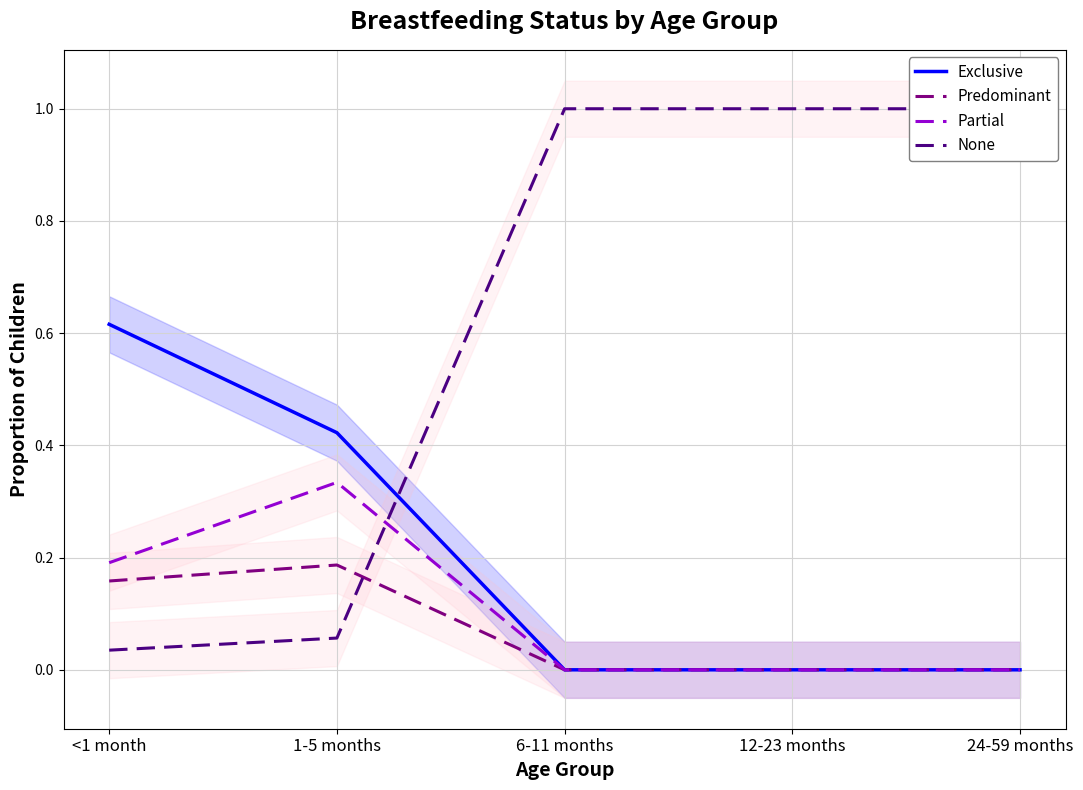

What is the total value across all series at 12-23 months?

1.0